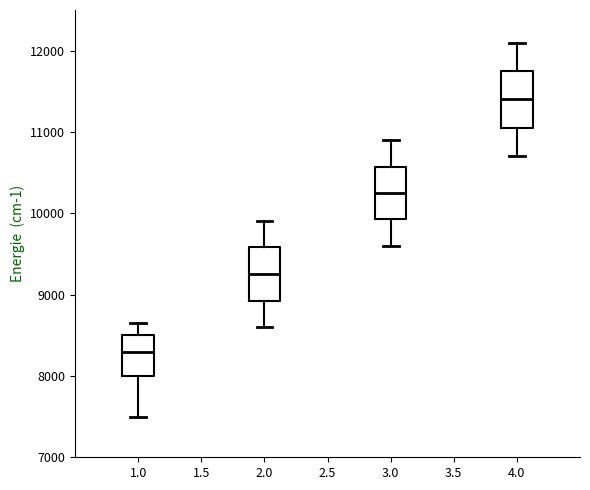

Reading left to right, read every box against the y-axis: the position of its median line, the range the box covers, and the ends of its whiskers. The values are not printed on the chart, so give them approximately, as read against the axis.

1.0: median 8300, box 8000 to 8500, whiskers 7500 to 8700
2.0: median 9300, box 8900 to 9600, whiskers 8600 to 9900
3.0: median 10300, box 9900 to 10600, whiskers 9600 to 10900
4.0: median 11400, box 11100 to 11800, whiskers 10700 to 12100